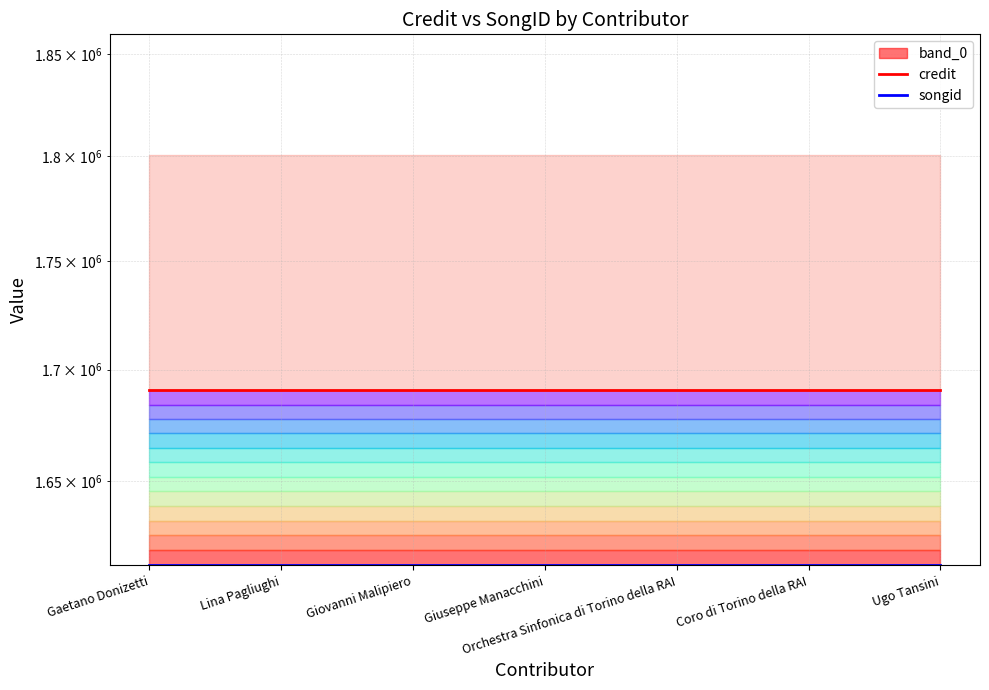

True or false: songid has more than 0 interior local peaks.

False